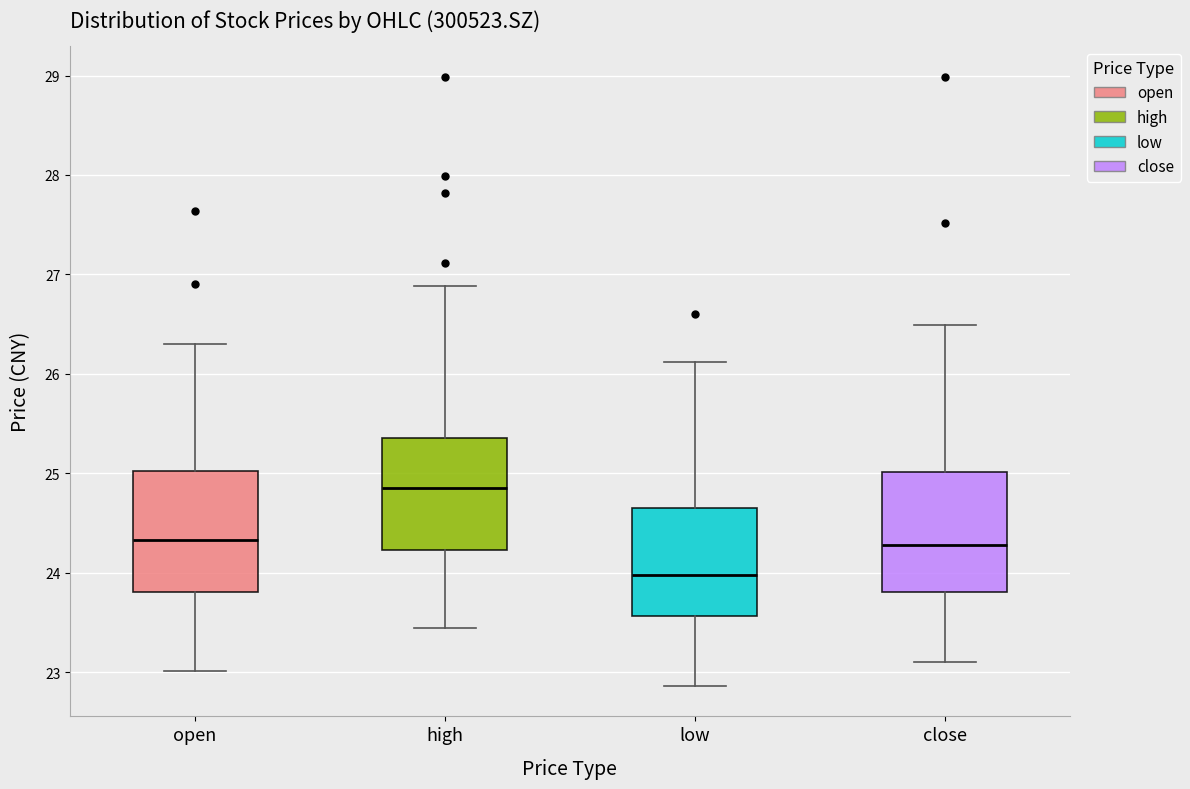

Reading left to right, transcribe this box plot: for each box, give where its median line is, the range the box spans, and where its two whiskers end, as read against the y-axis. The values are not printed on the chart, so give them approximately, as read against the axis.

open: median 24.3, box 23.8 to 25.0, whiskers 23.0 to 26.3
high: median 24.9, box 24.2 to 25.4, whiskers 23.4 to 26.9
low: median 24.0, box 23.6 to 24.7, whiskers 22.9 to 26.1
close: median 24.3, box 23.8 to 25.0, whiskers 23.1 to 26.5